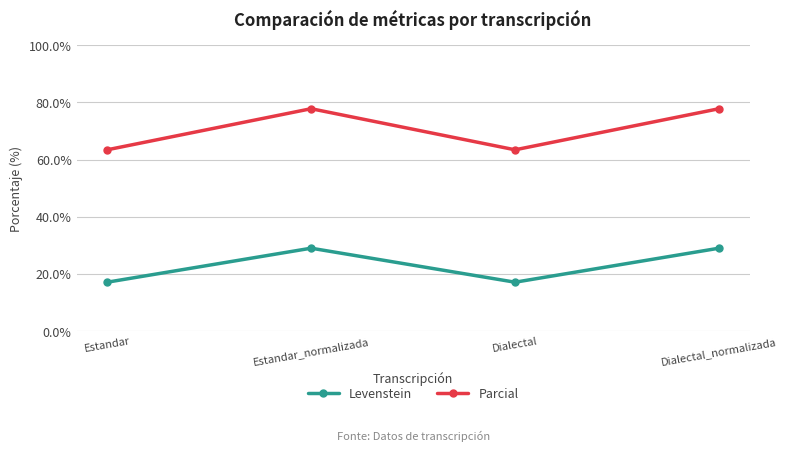

Is it true that Parcial equals 138.7 at Dialectal_normalizada?

False